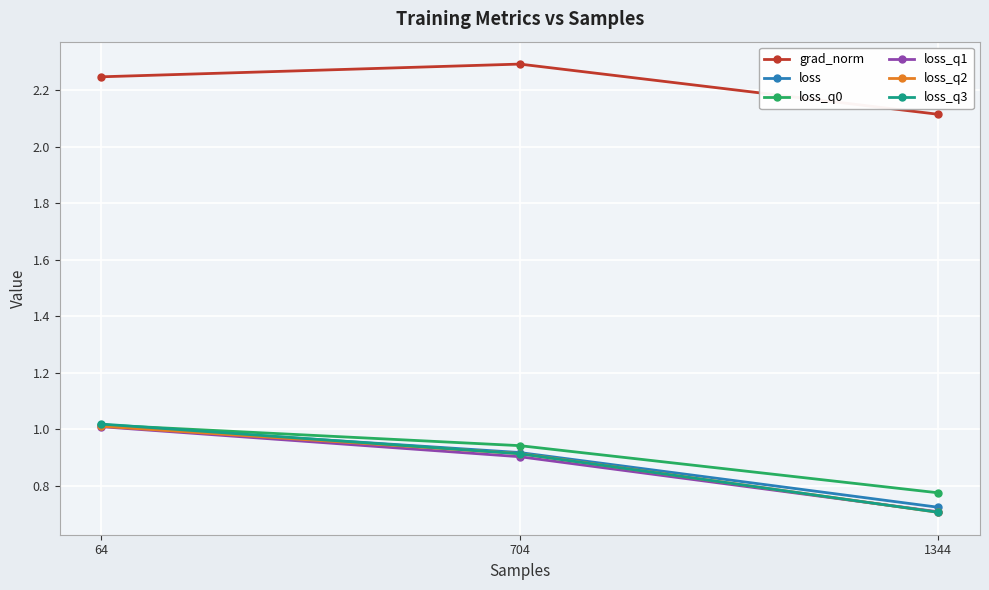

Where is grad_norm nearest to the value 2?

1344